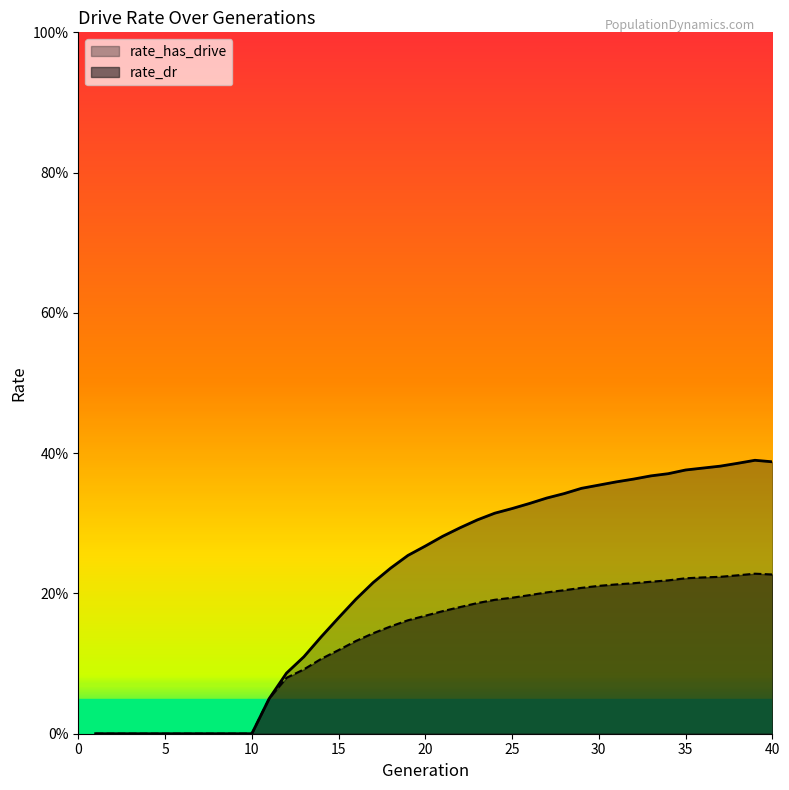

Rank the categories by rate_has_drive value from lowest to highest.

1, 2, 3, 4, 5, 6, 7, 8, 9, 10, 11, 12, 13, 14, 15, 16, 17, 18, 19, 20, 21, 22, 23, 24, 25, 26, 27, 28, 29, 30, 31, 32, 33, 34, 35, 36, 37, 38, 40, 39